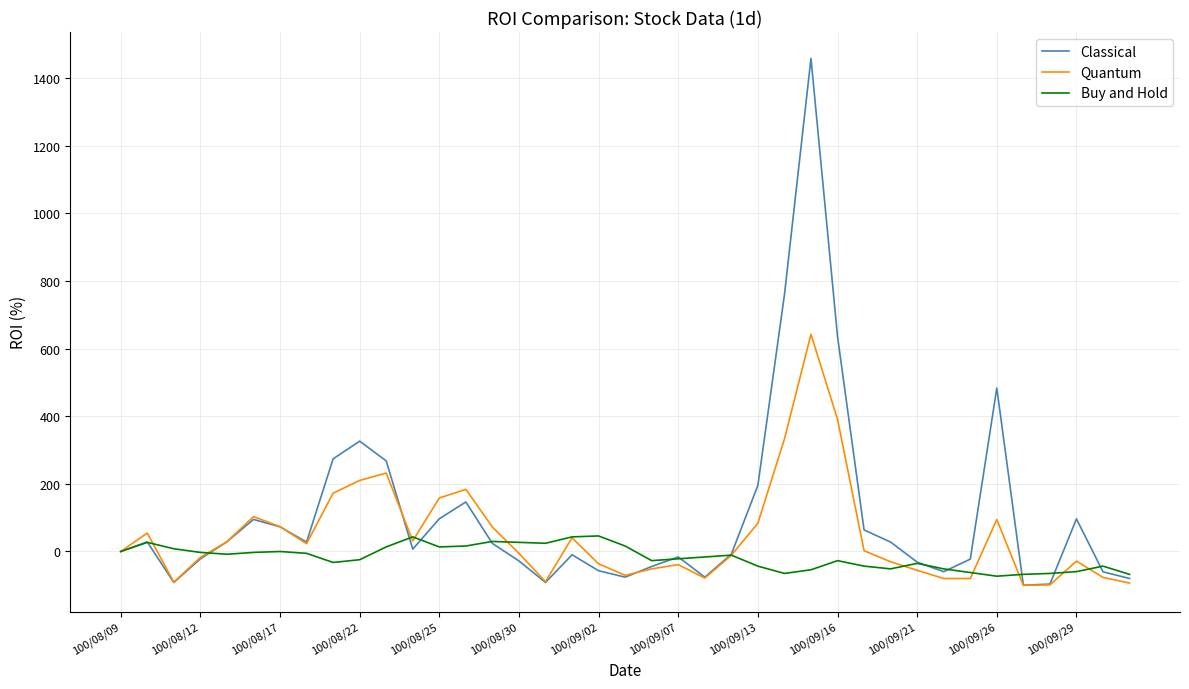

Rank the series by their maximum value, from highest to lowest.

Classical, Quantum, Buy and Hold